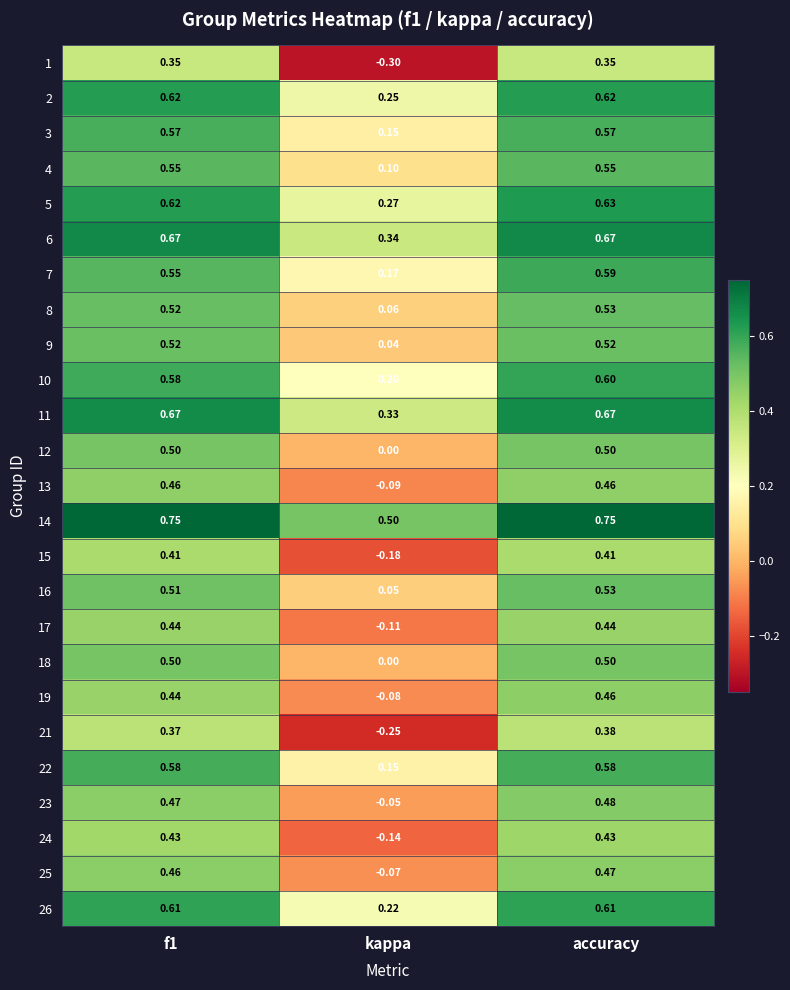

Where is 8 nearest to the value 0?

kappa